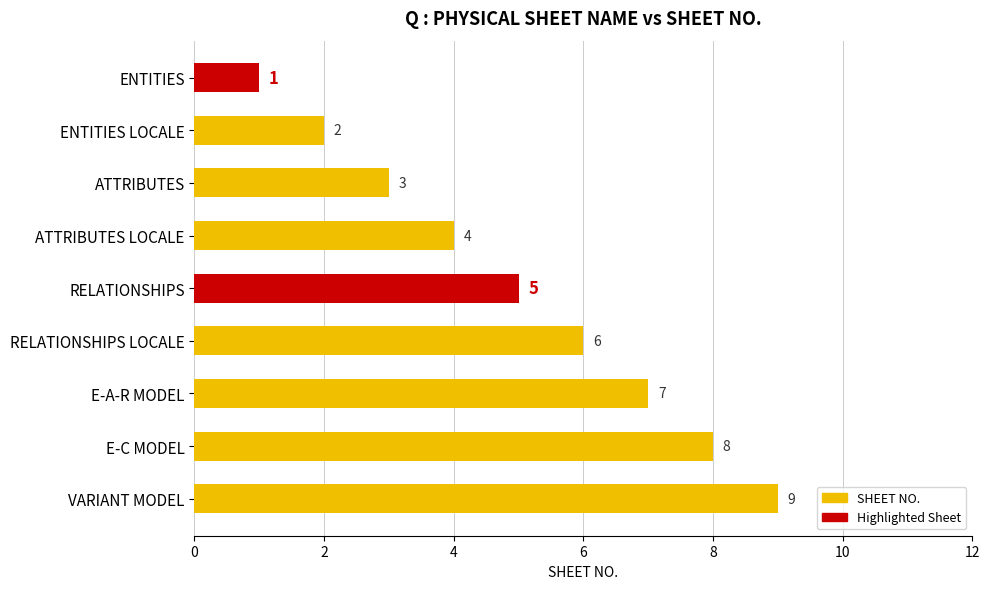

What is the greatest value displayed?

9